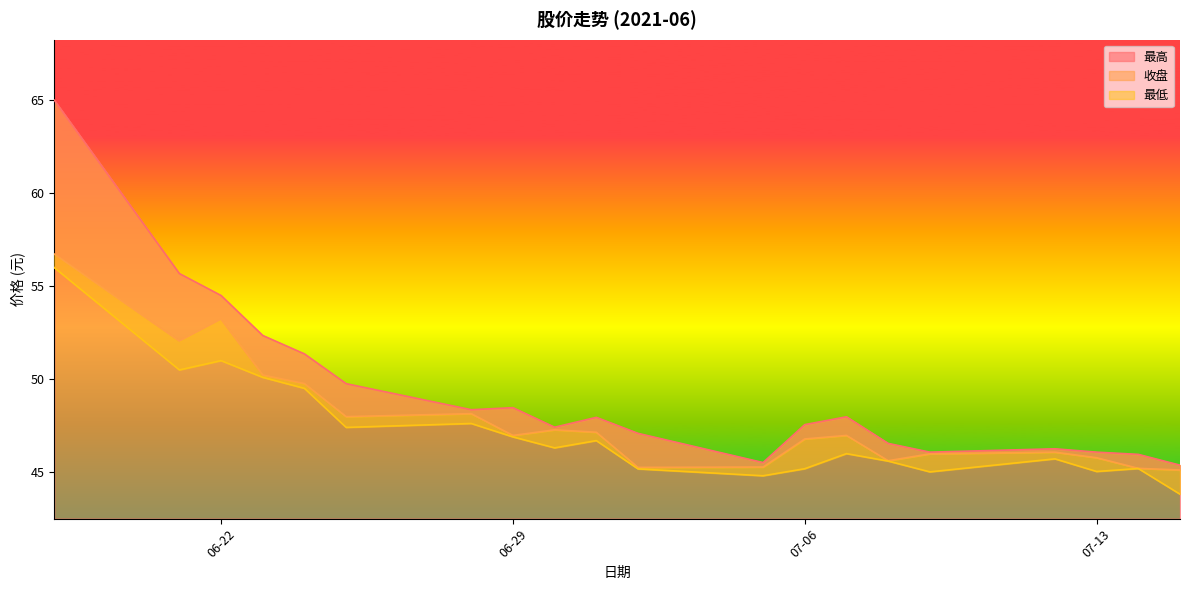

Which series has the widest spread of values?

最高